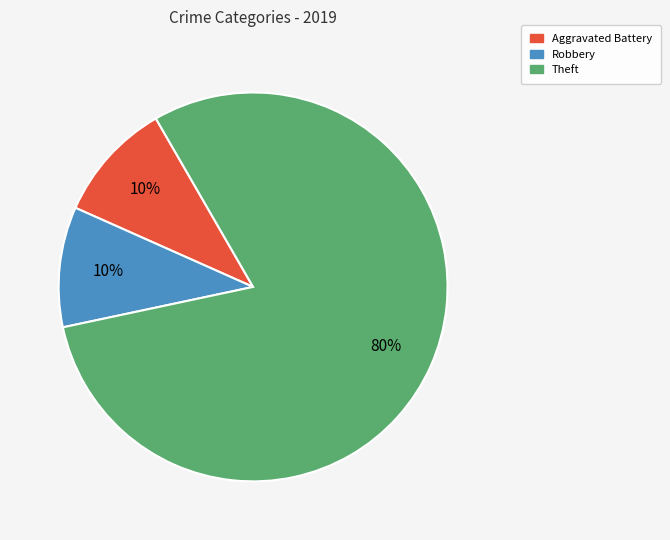

Does any single category account for the majority?

Yes